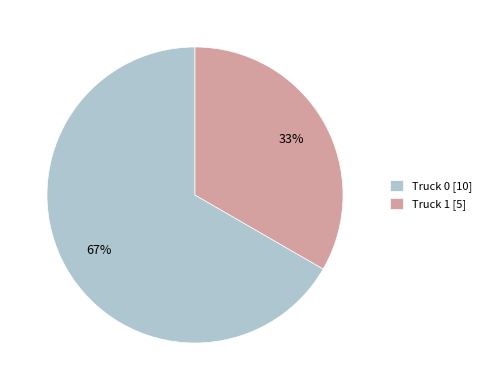

To the nearest percent, what portion does Truck 1 represent?

33%